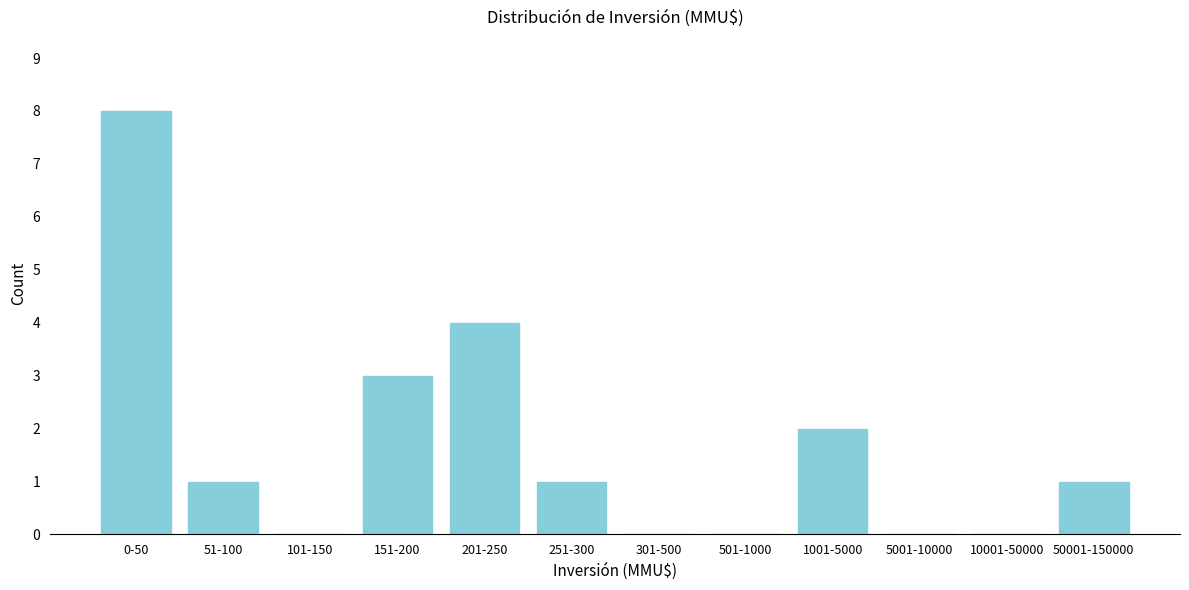

Reading left to right, transcribe all the data shown in this chart.

0-50=8	51-100=1	101-150=0	151-200=3	201-250=4	251-300=1	301-500=0	501-1000=0	1001-5000=2	5001-10000=0	10001-50000=0	50001-150000=1